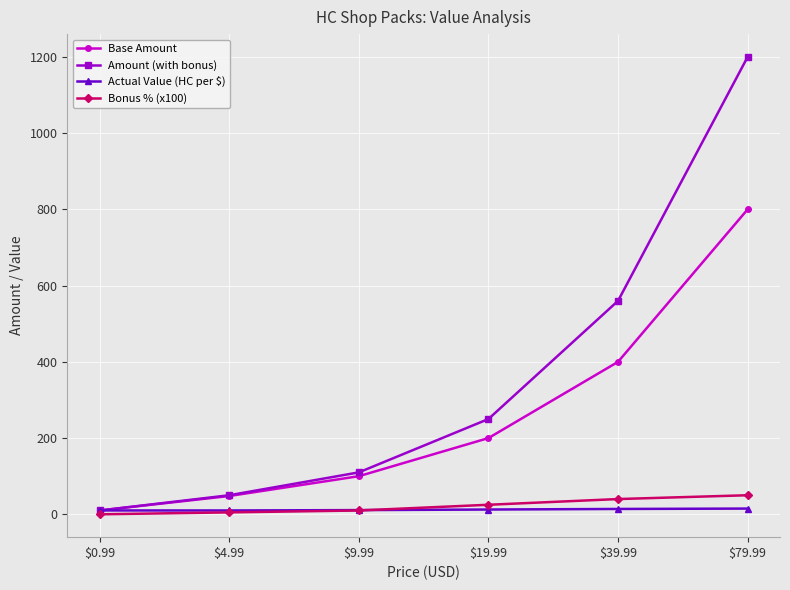

At which label is Amount (with bonus) closest to 605?

$39.99